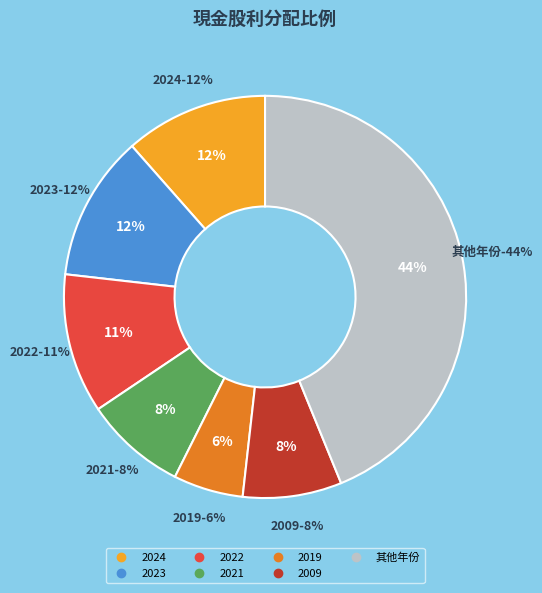

Is there a majority slice in this chart?

No